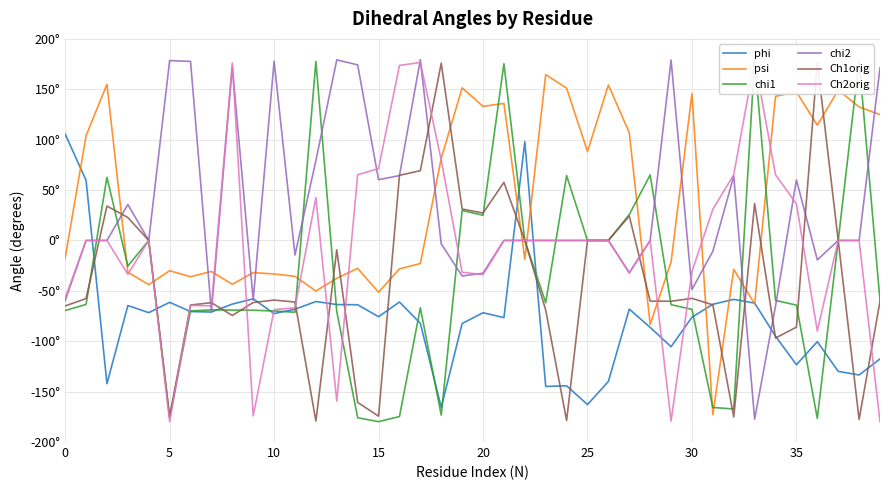

What are all the series names shown in the legend?

phi, psi, chi1, chi2, Ch1orig, Ch2orig